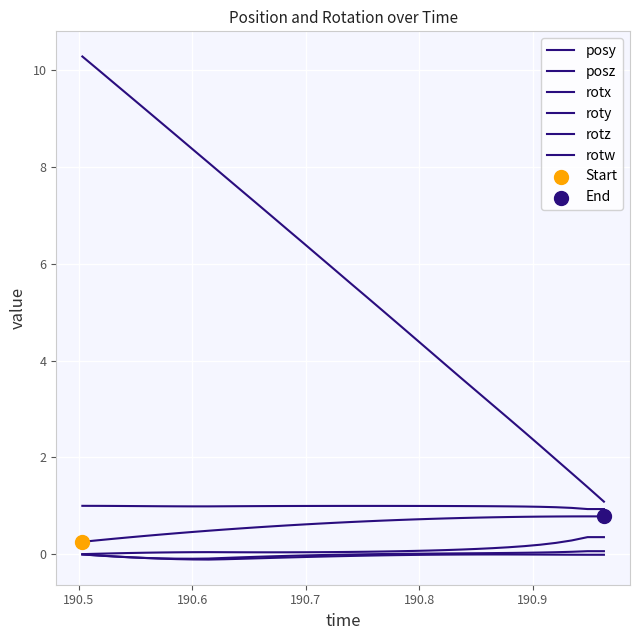

How many lines are shown in the chart?

6